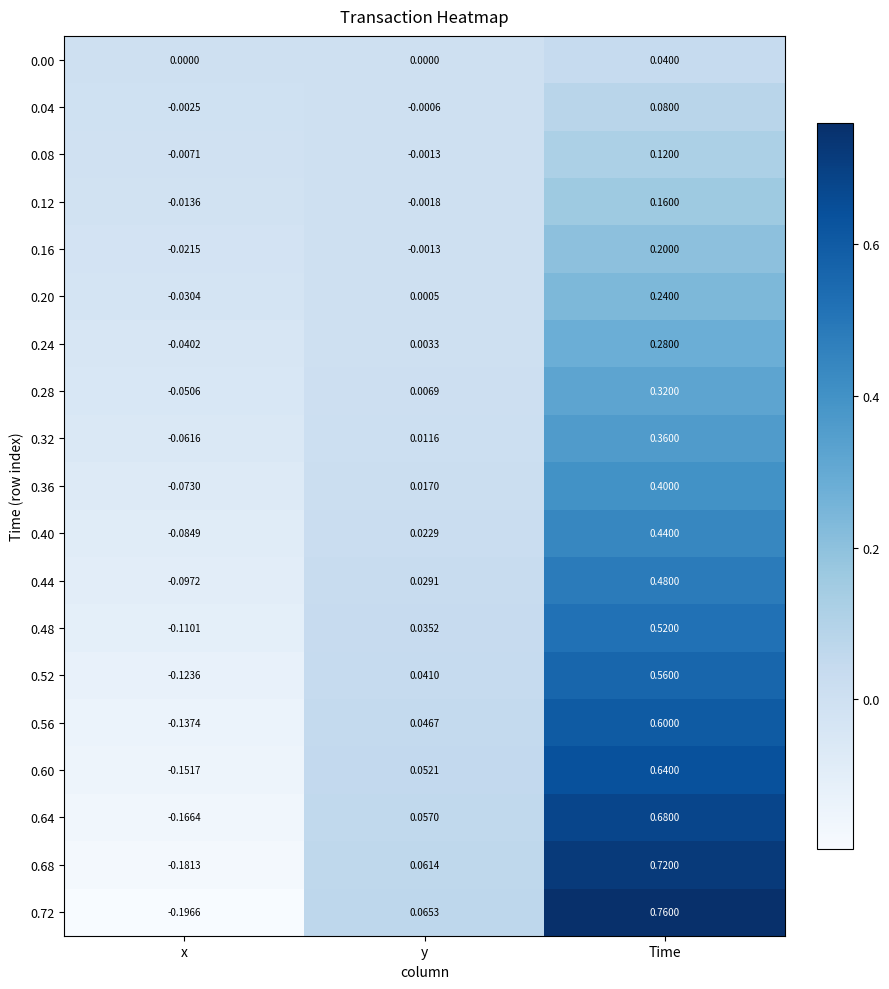

Where is 0.56 nearest to the value 0?

y